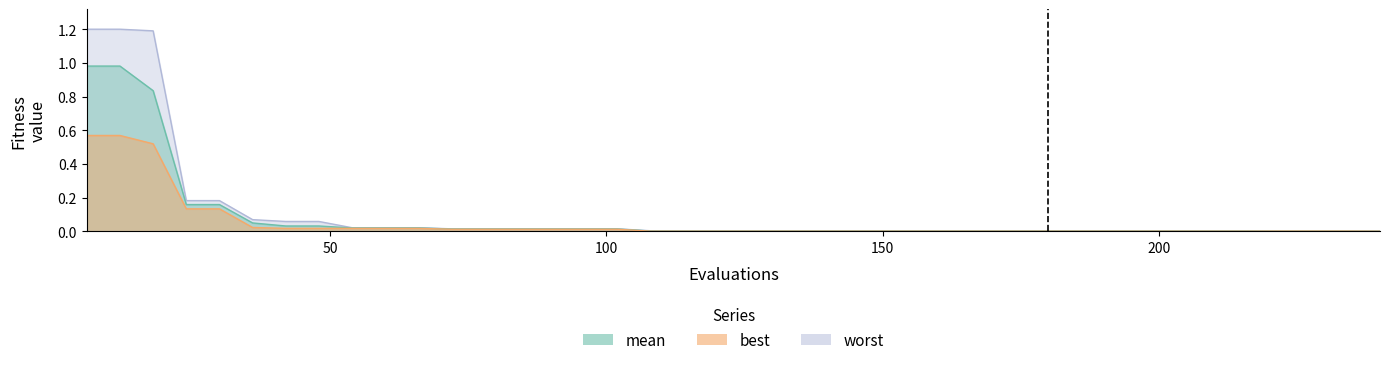

At how many categories does at least one series exceed 0?

40